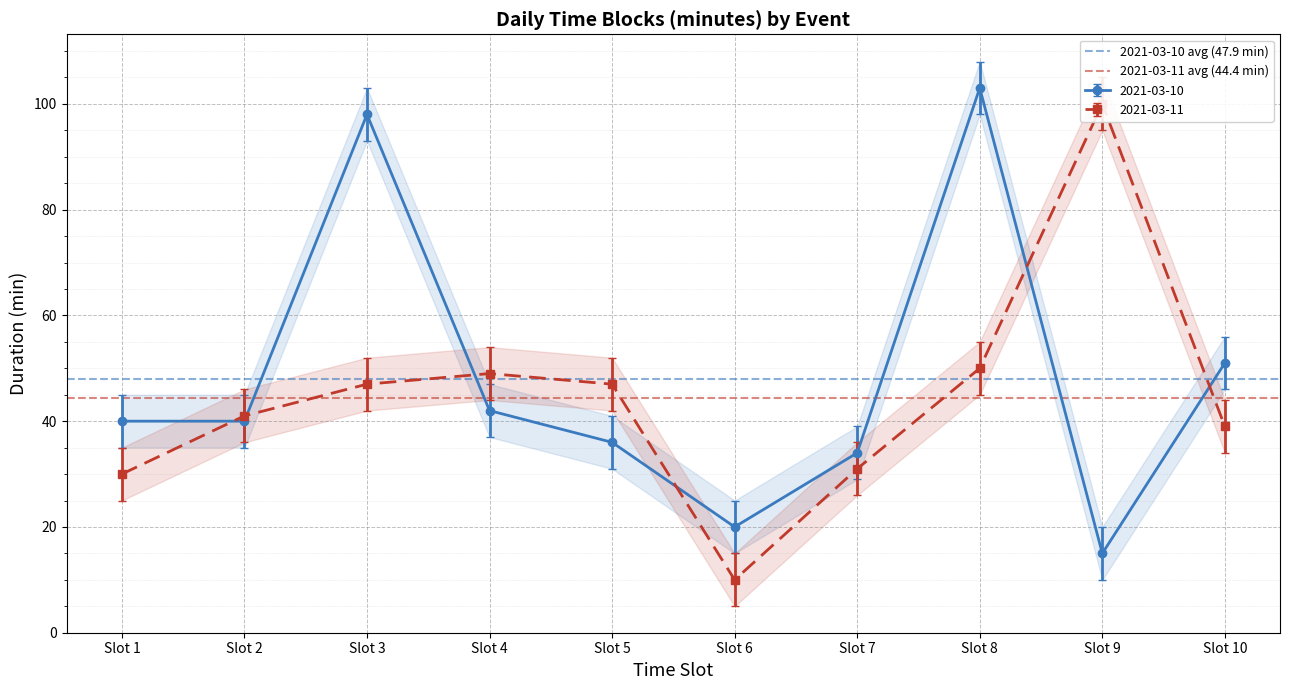

What is the total value across all series at Slot 1?

92.3